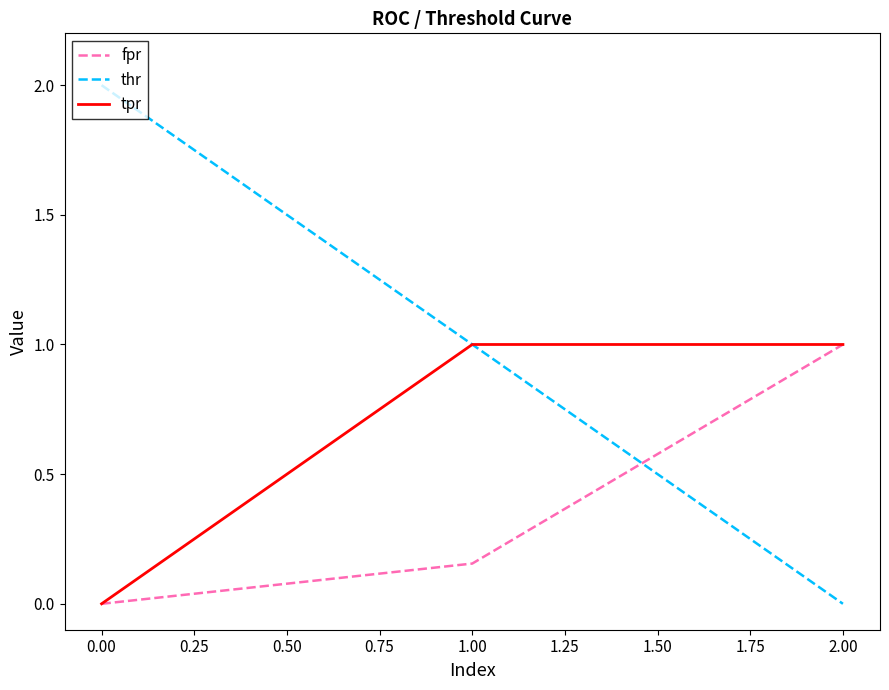

How many positive values does the thr series have?

2